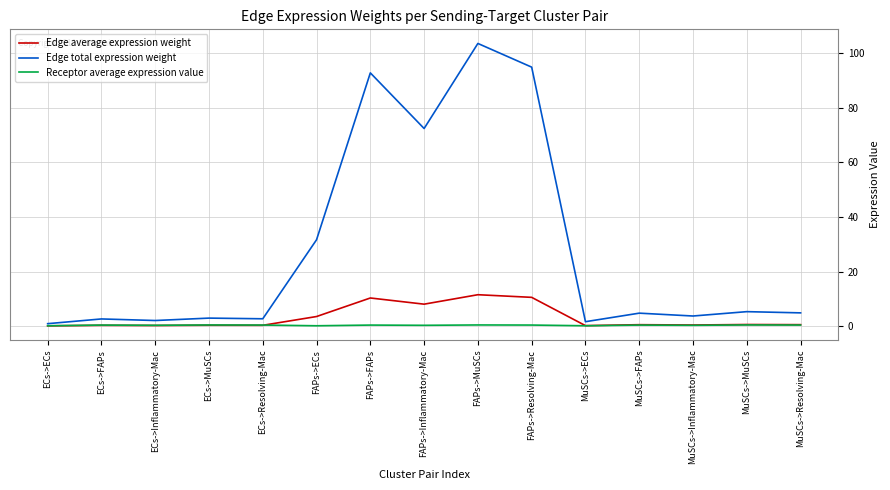

What is the approximate value of Edge total expression weight at MuSCs->MuSCs?

5.3